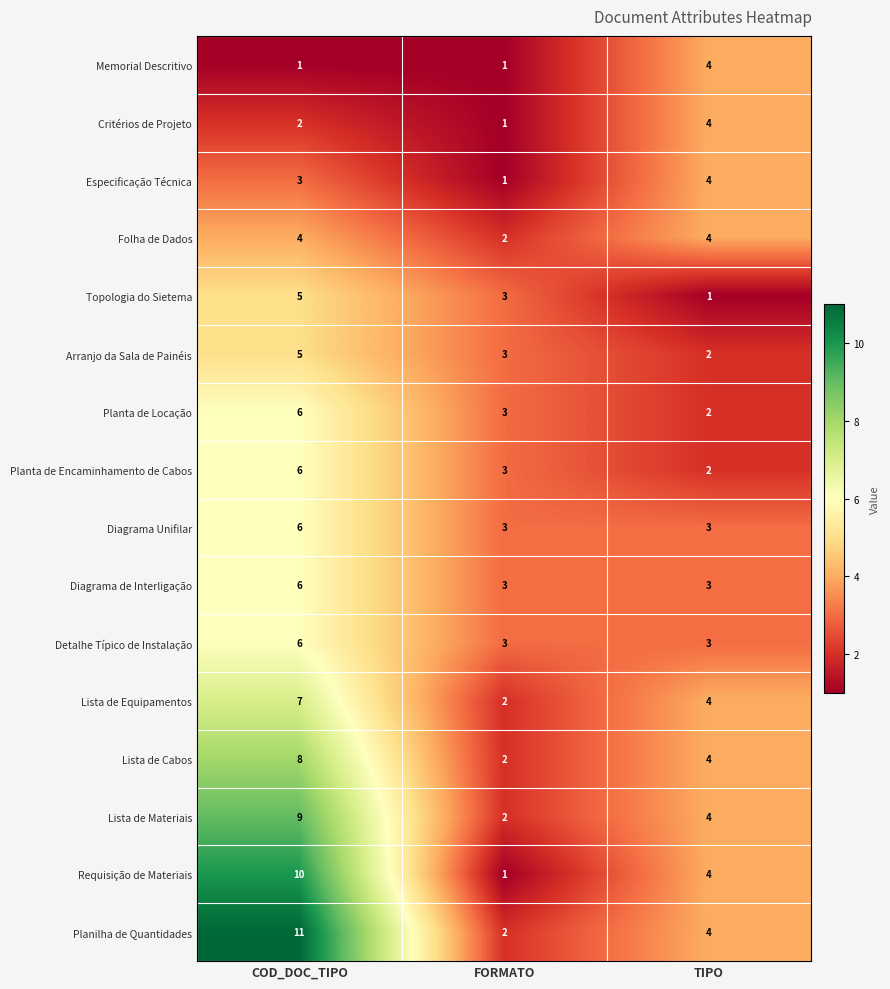

Rank the categories by Arranjo da Sala de Painéis value from lowest to highest.

TIPO, FORMATO, COD_DOC_TIPO